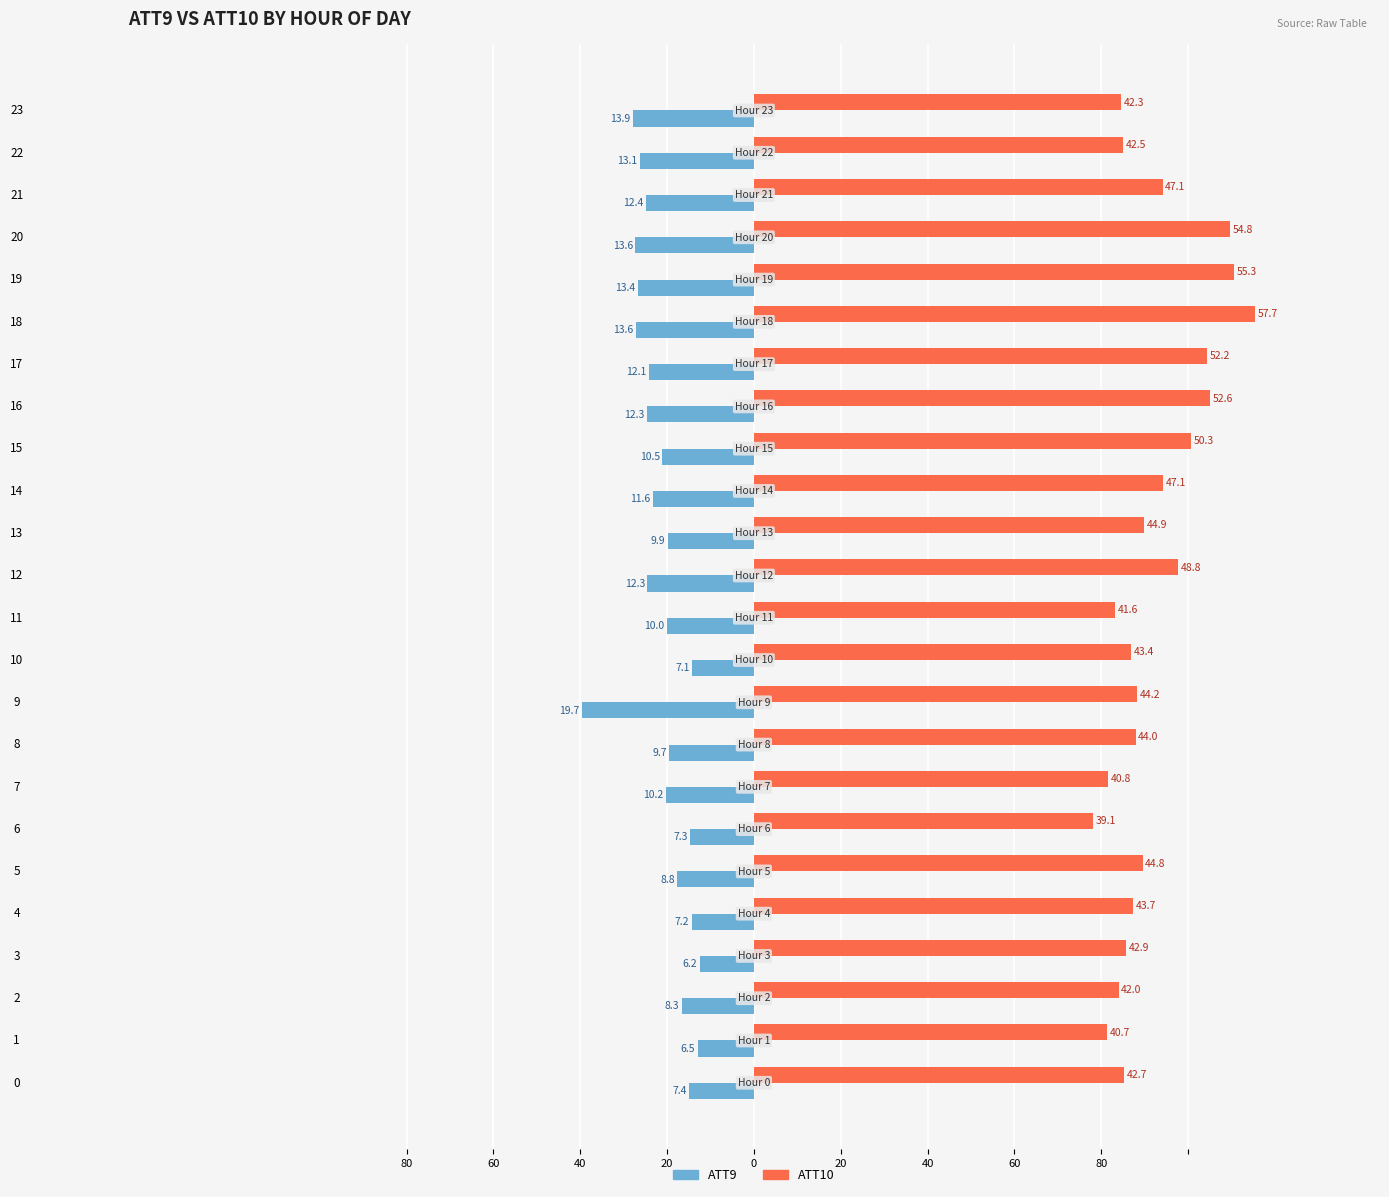

What are all the series names shown in the legend?

ATT9, ATT10